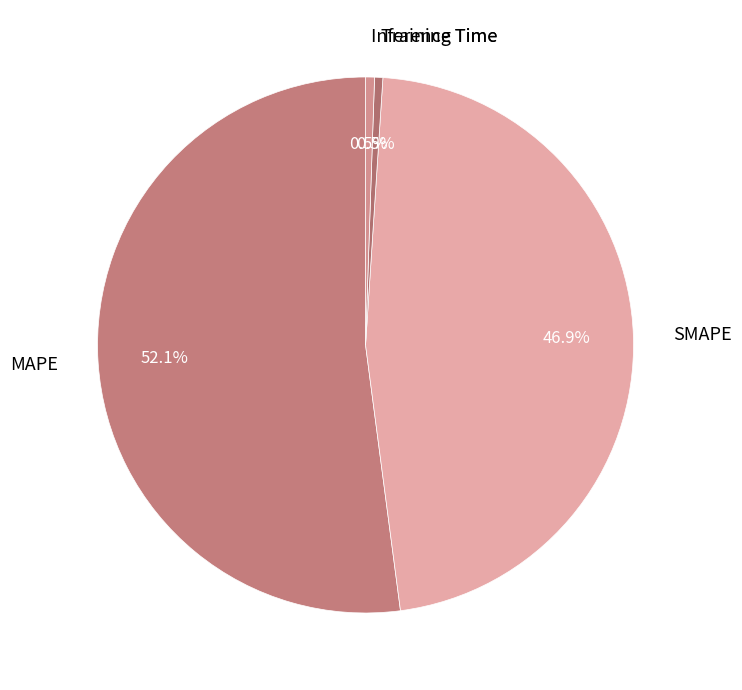

To the nearest percent, what is the difference between the largest and smallest slice percentages?

52%